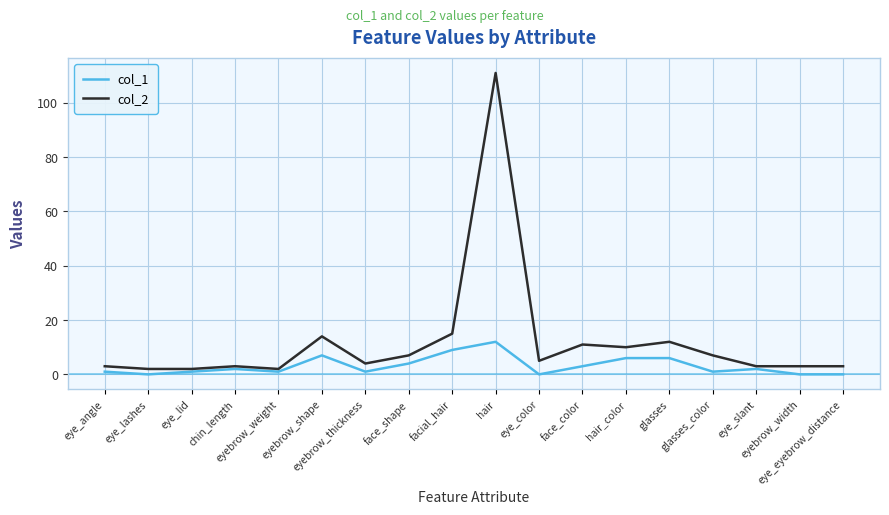

True or false: col_2 and col_1 intersect in this chart.

False